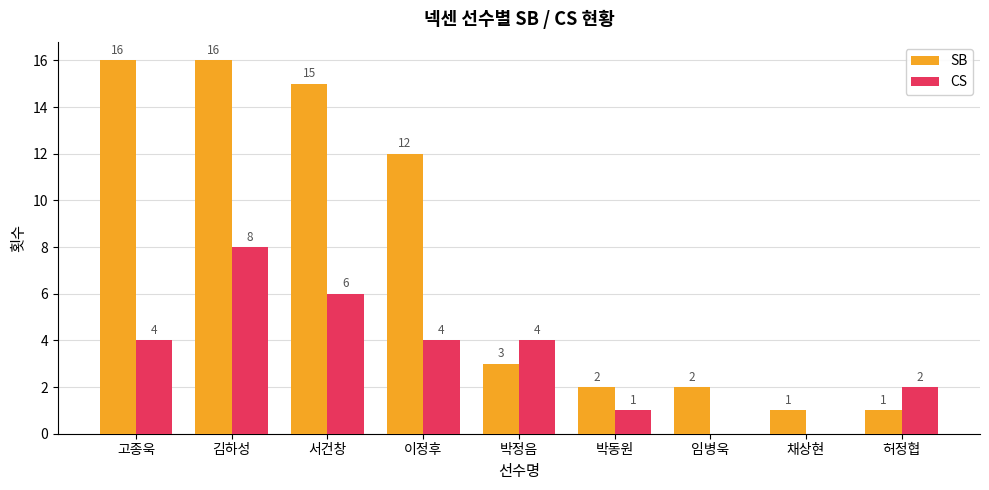

True or false: SB has a value of 0 at 채상현.

False